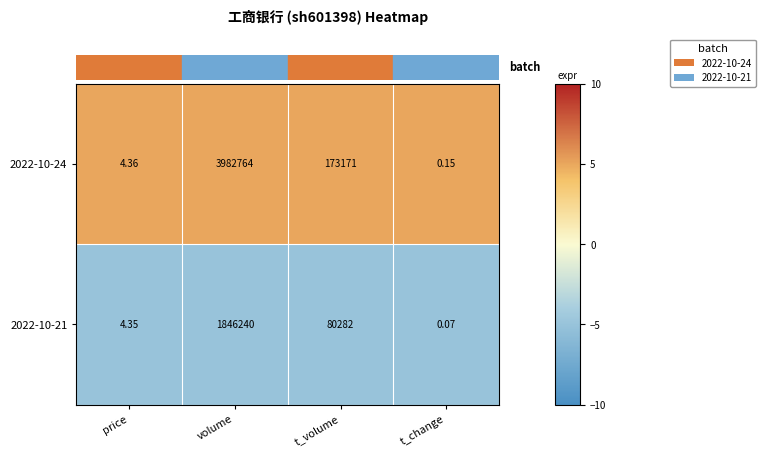

How many distinct data groups are displayed?

2